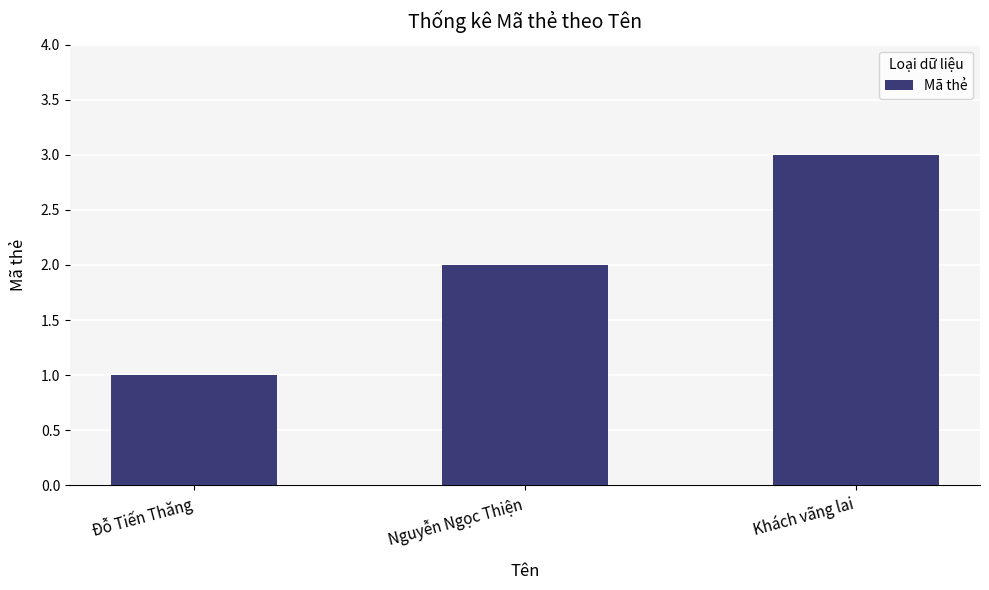

How many bars are there in total?

3